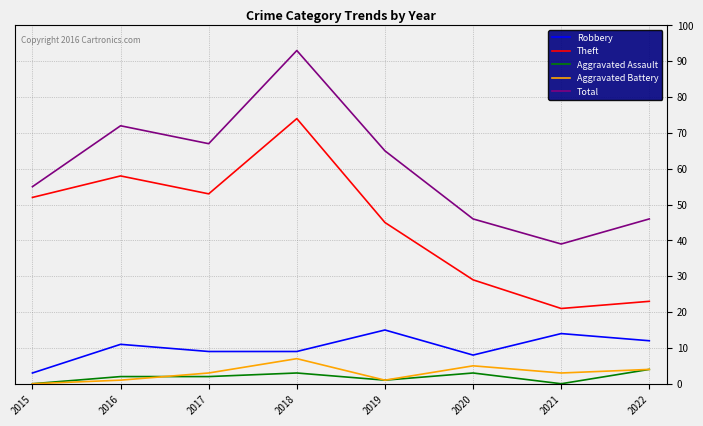

Reading left to right, what are all the values shown in this chart?

Robbery: 2015=3	2016=11	2017=9	2018=9	2019=15	2020=8	2021=14	2022=12
Theft: 2015=52	2016=58	2017=53	2018=74	2019=45	2020=29	2021=21	2022=23
Aggravated Assault: 2015=0	2016=2	2017=2	2018=3	2019=1	2020=3	2021=0	2022=4
Aggravated Battery: 2015=0	2016=1	2017=3	2018=7	2019=1	2020=5	2021=3	2022=4
Total: 2015=55	2016=72	2017=67	2018=93	2019=65	2020=46	2021=39	2022=46